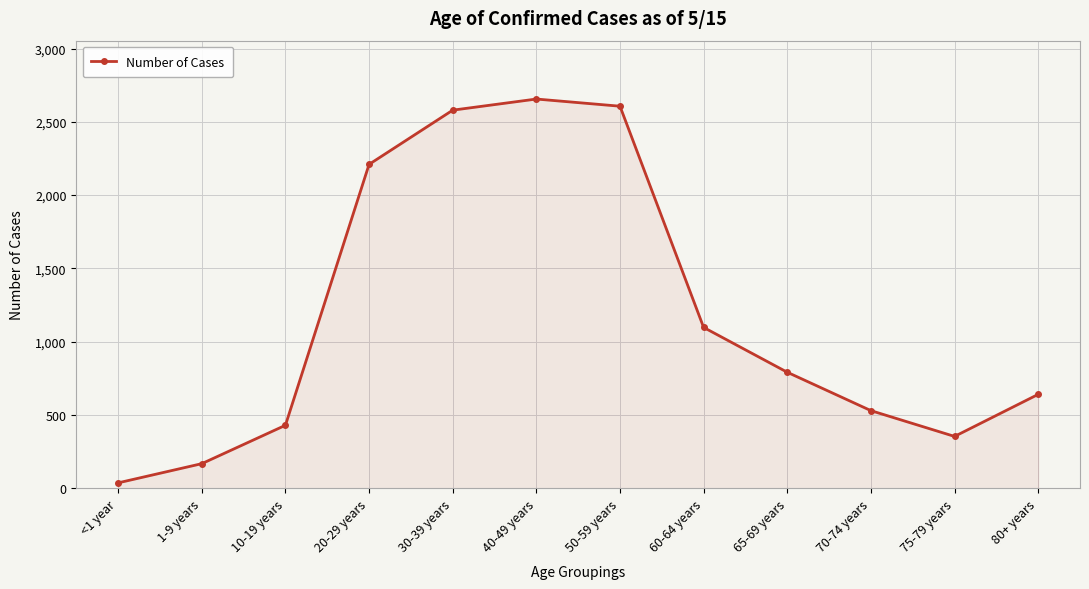

Which category has the highest value across all series?

40-49 years